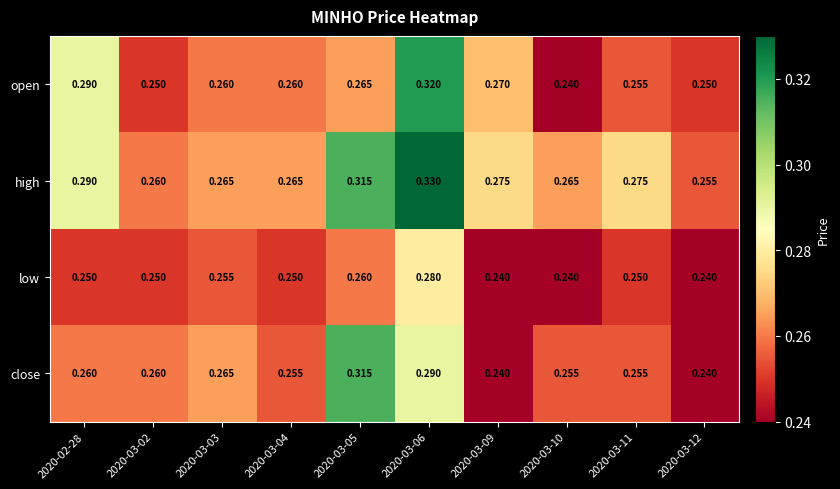

Rank the series by their maximum value, from highest to lowest.

high, open, close, low